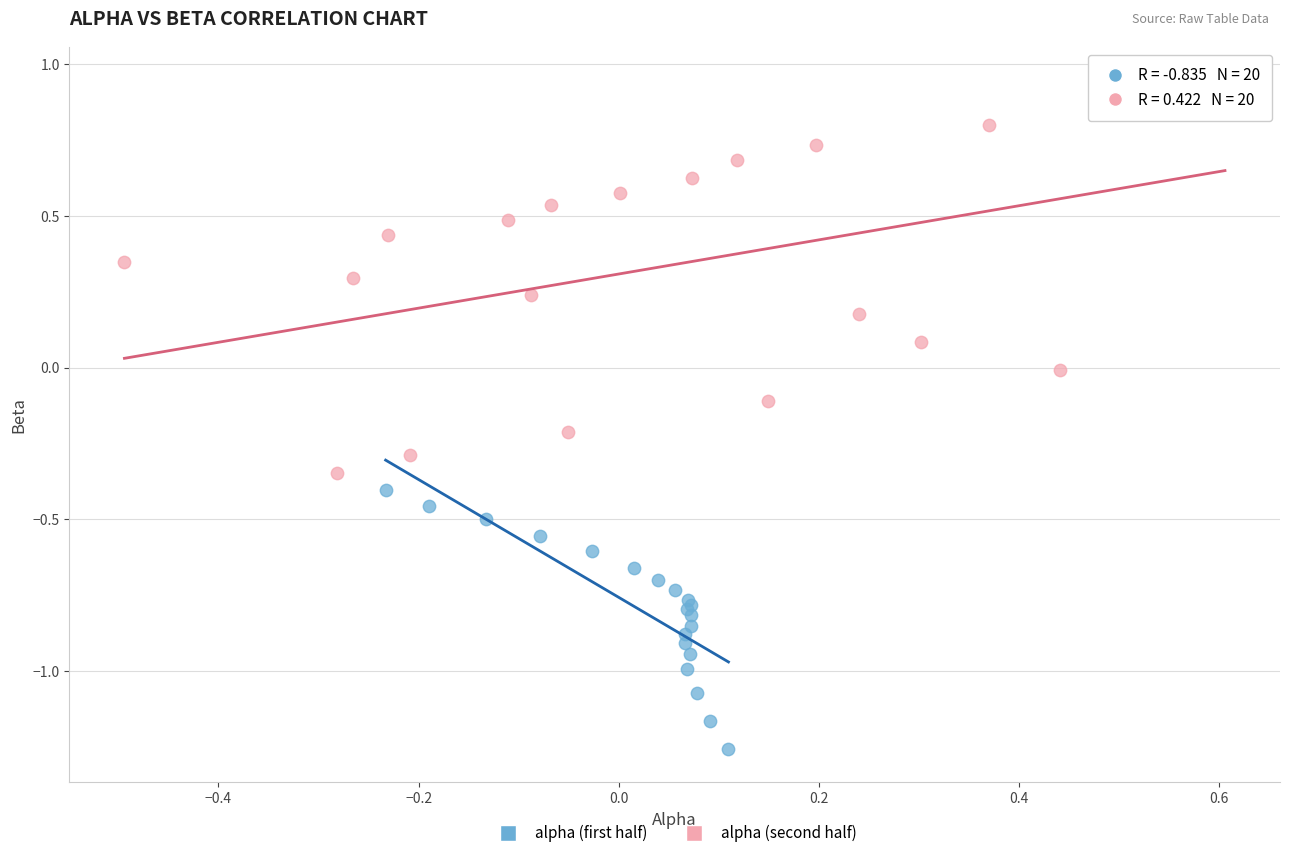

Which series contains the lowest Y value?

alpha (first half)